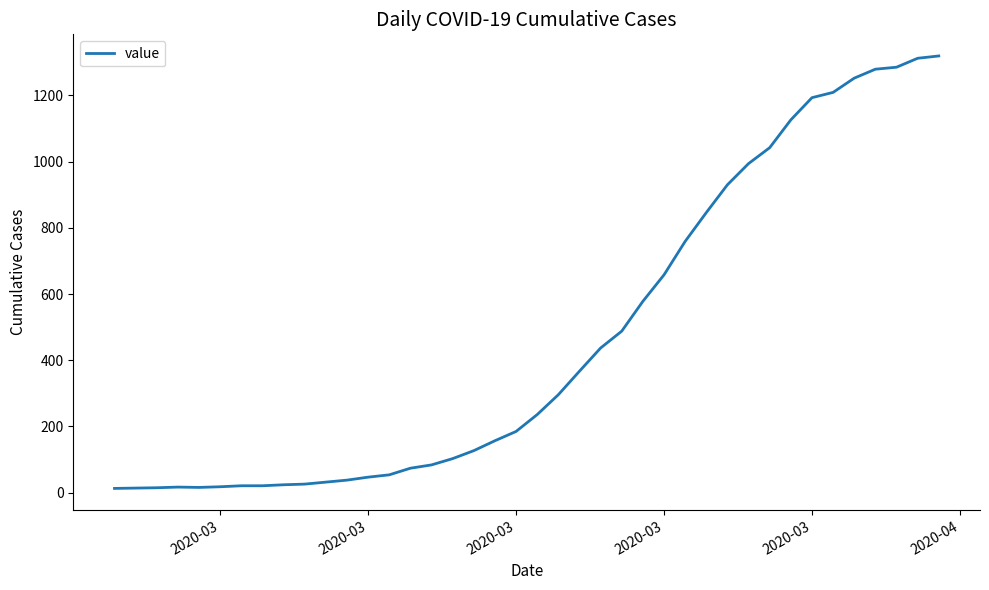

What is the difference between the maximum and minimum values?

1306